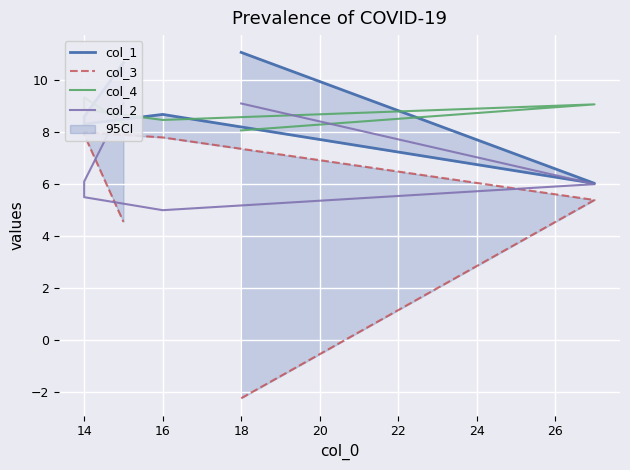

How many values in col_3 are above zero?

14